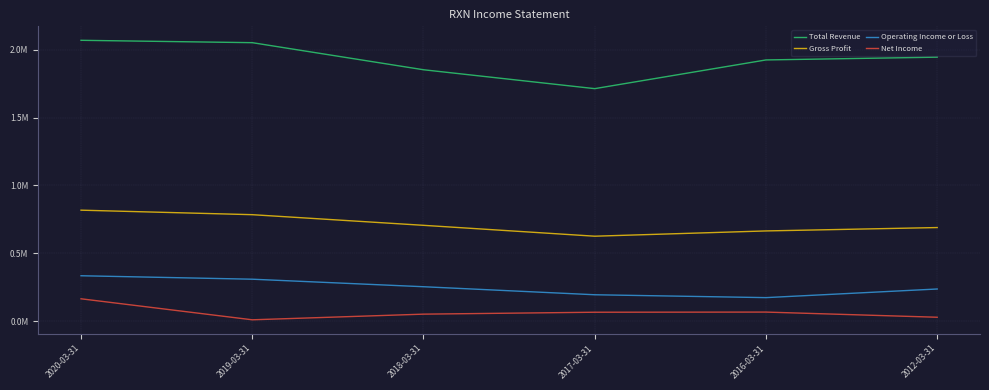

What position from the left is 2018-03-31?

3